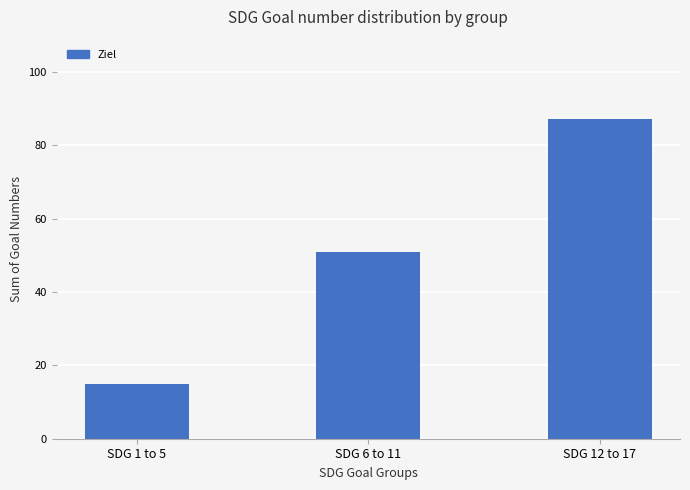

True or false: the data shows 20 at SDG 6 to 11.

False